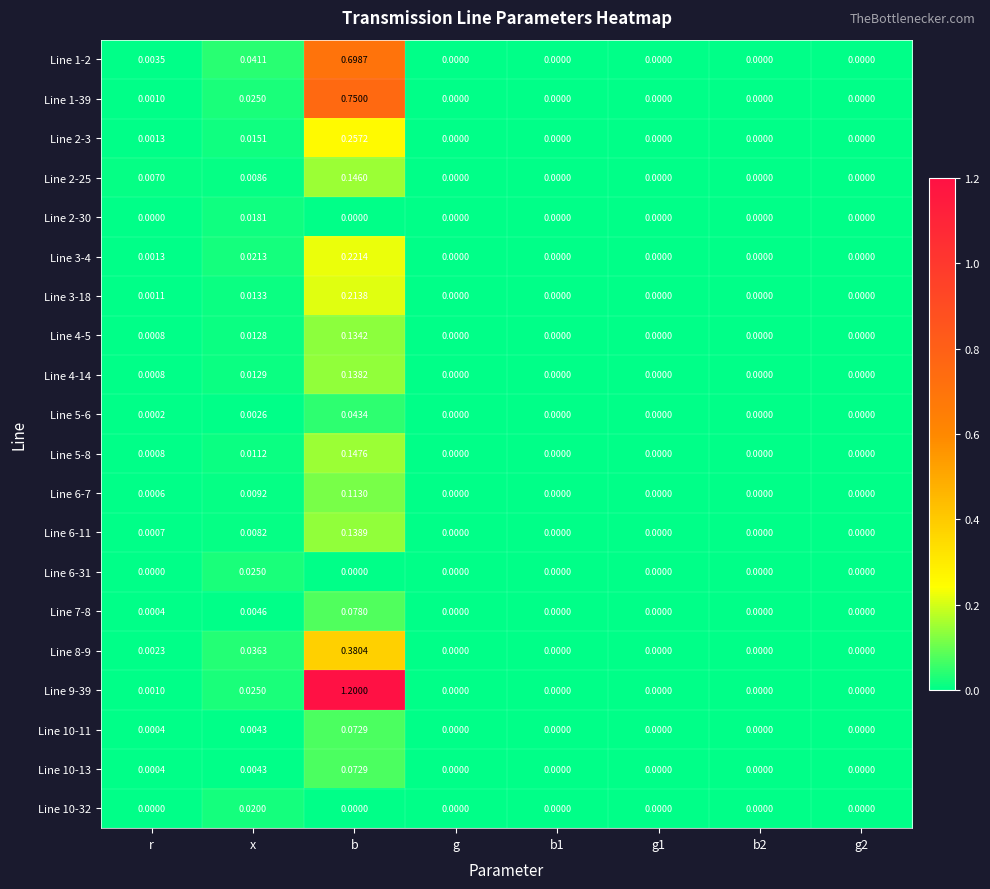

At which category is the sum across all series the highest?

b